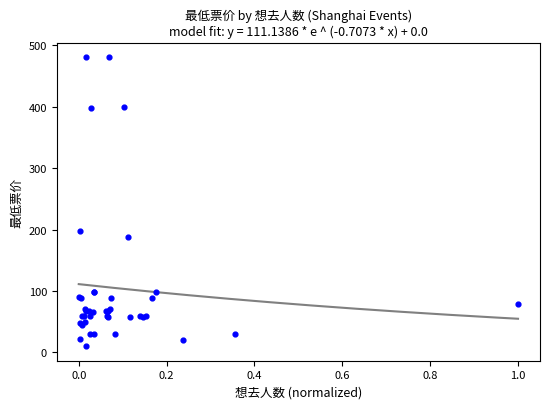

What Y value in the scatter plot is closest to 245?

198.0